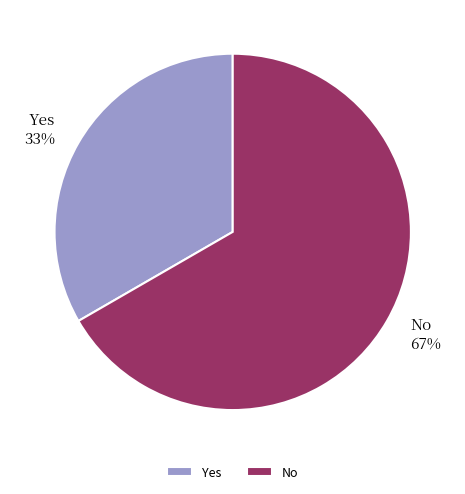

Is it true that Yes is 27% of the pie?

False